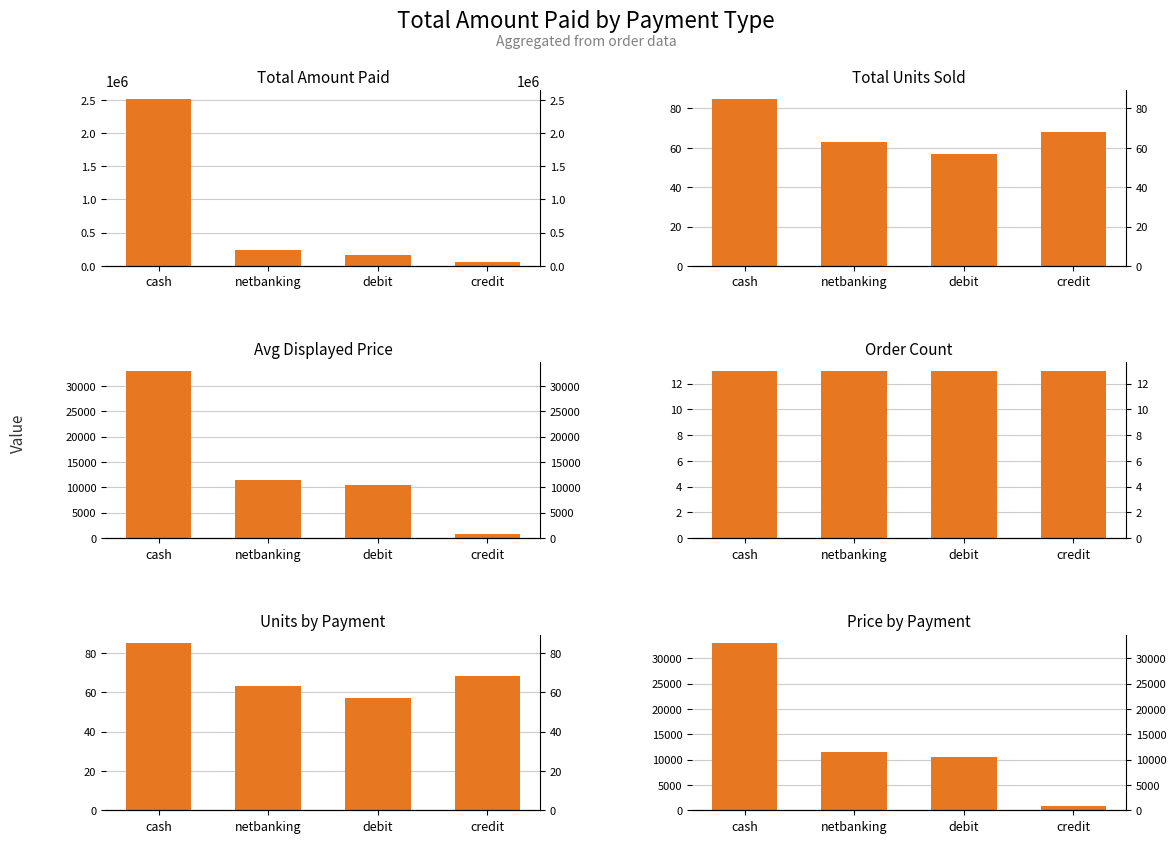

What is the difference between the maximum and minimum values in the Avg Displayed Price series?

32135